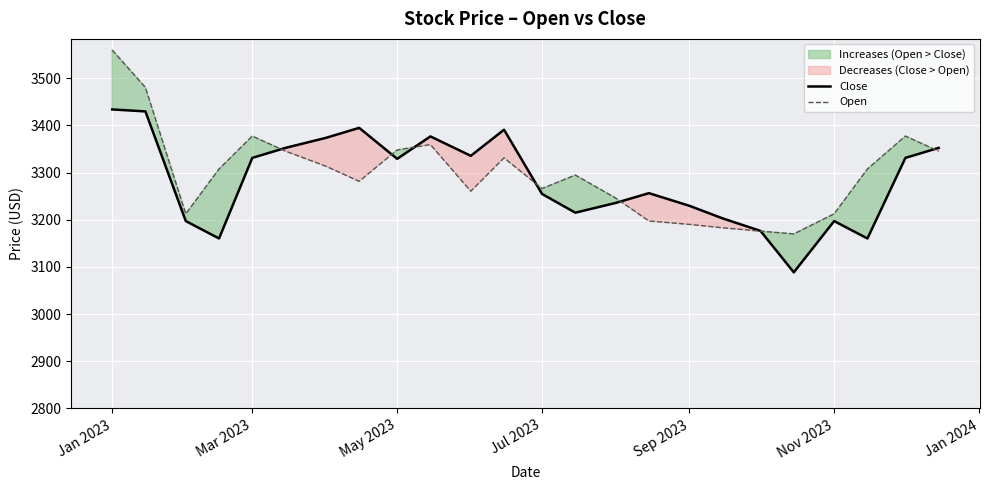

List the series in order of their overall mean, lowest first.

Close, Open